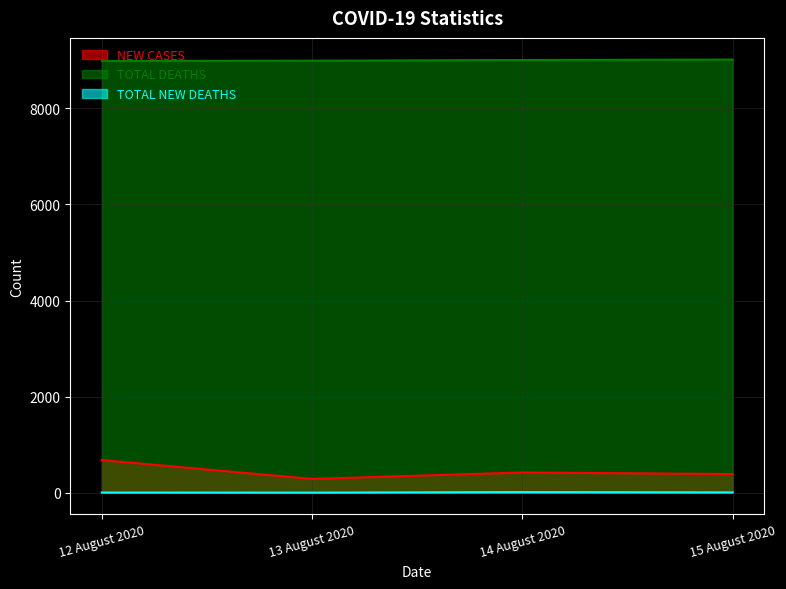

True or false: TOTAL DEATHS has more than 1 points higher than both neighbors.

False